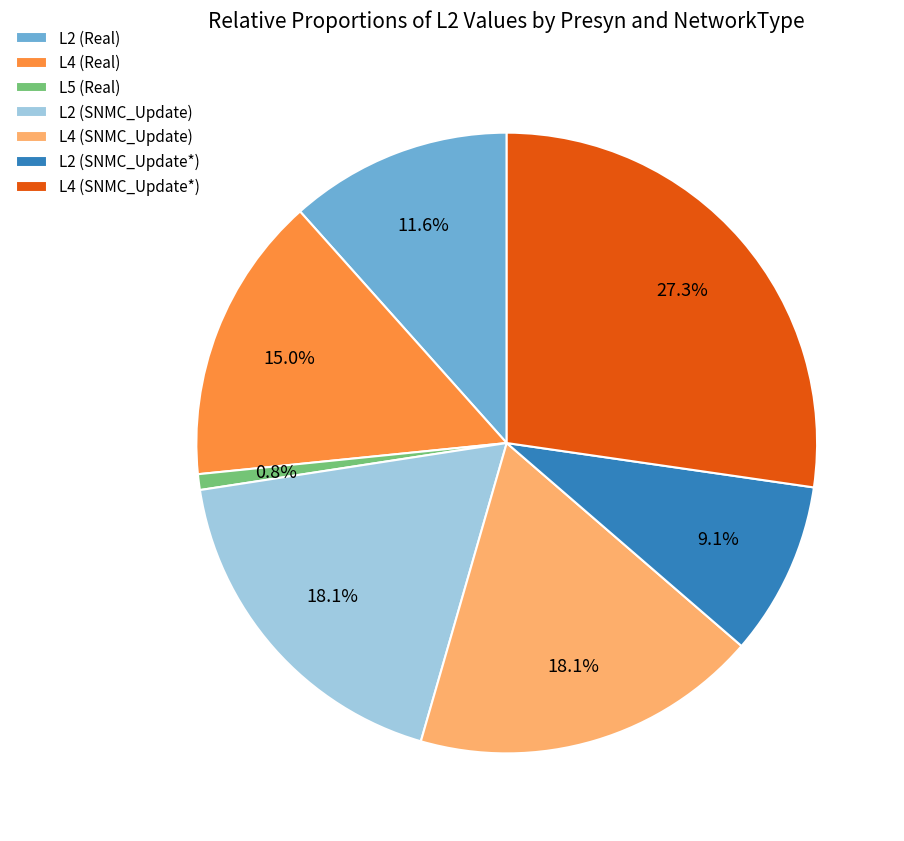

To the nearest percent, what is the combined percentage of L4 (SNMC_Update*) and L4 (SNMC_Update)?

45%